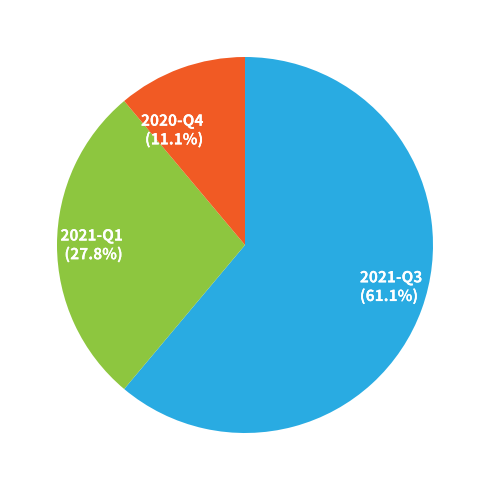

Do 2021-Q3 and 2021-Q1 together represent more than half of the pie?

Yes